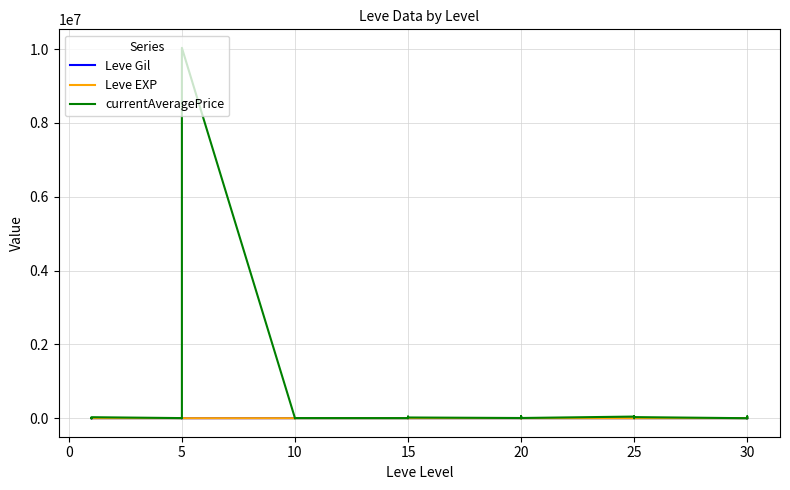

True or false: currentAveragePrice has a value of 10642 at 15.

True